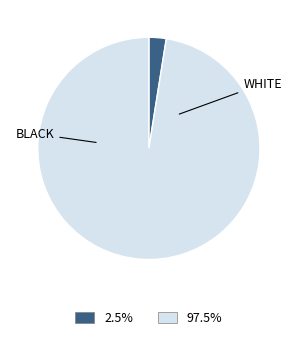

Does 97.5% account for over 50% of the chart?

Yes